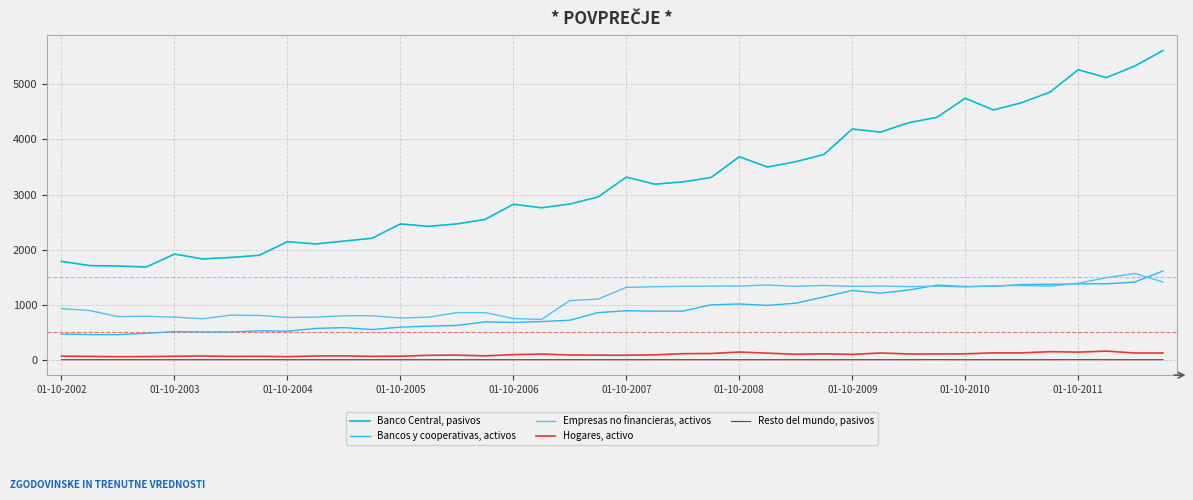

Rank the series by their maximum value, from highest to lowest.

Banco Central, pasivos, Bancos y cooperativas, activos, Empresas no financieras, activos, Hogares, activo, Resto del mundo, pasivos